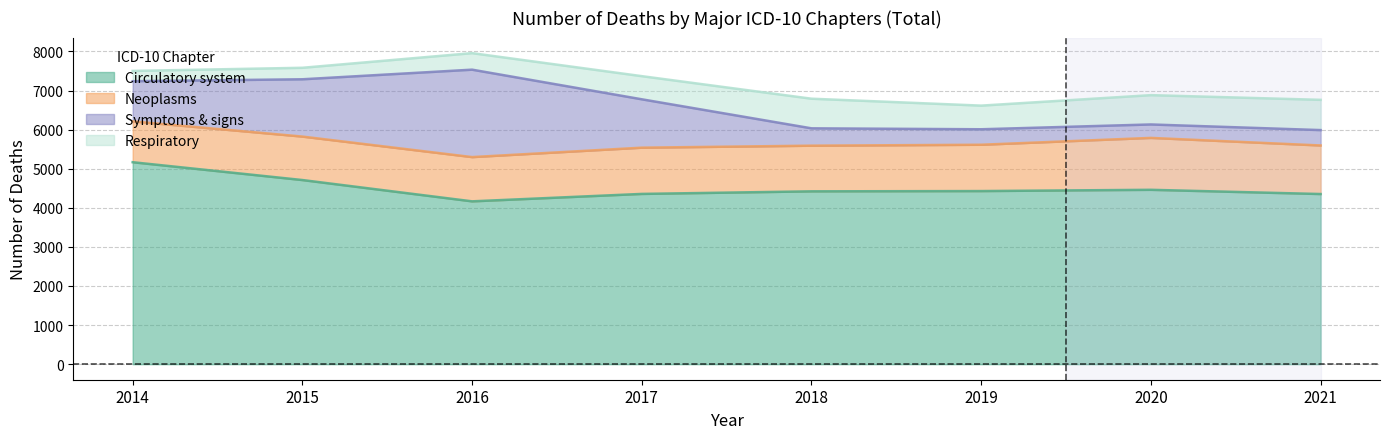

Is the value of Respiratory at 2020 greater than the value of Circulatory at 2018?

No